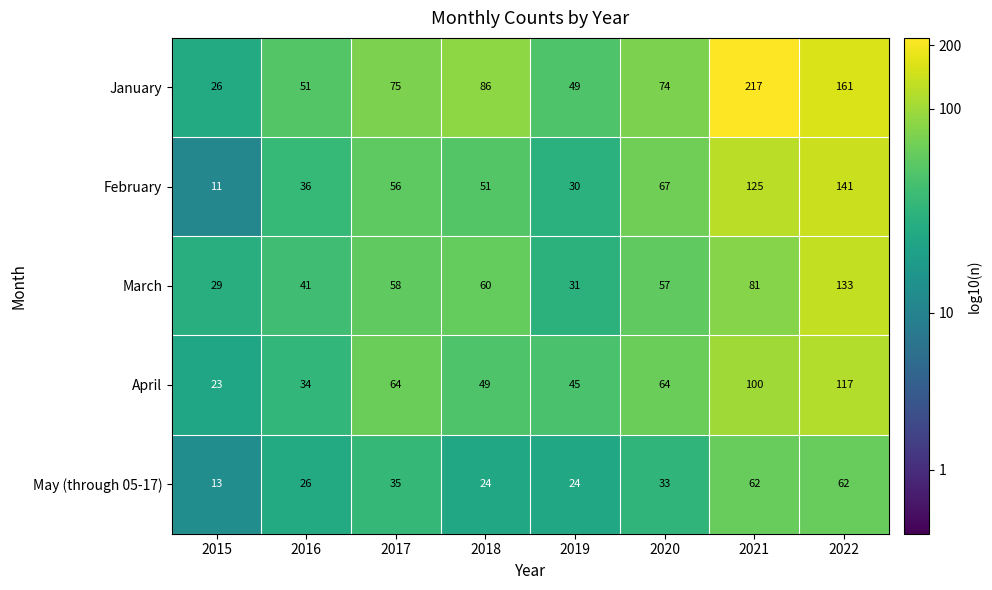

What is the total value across all series at 2021?

585